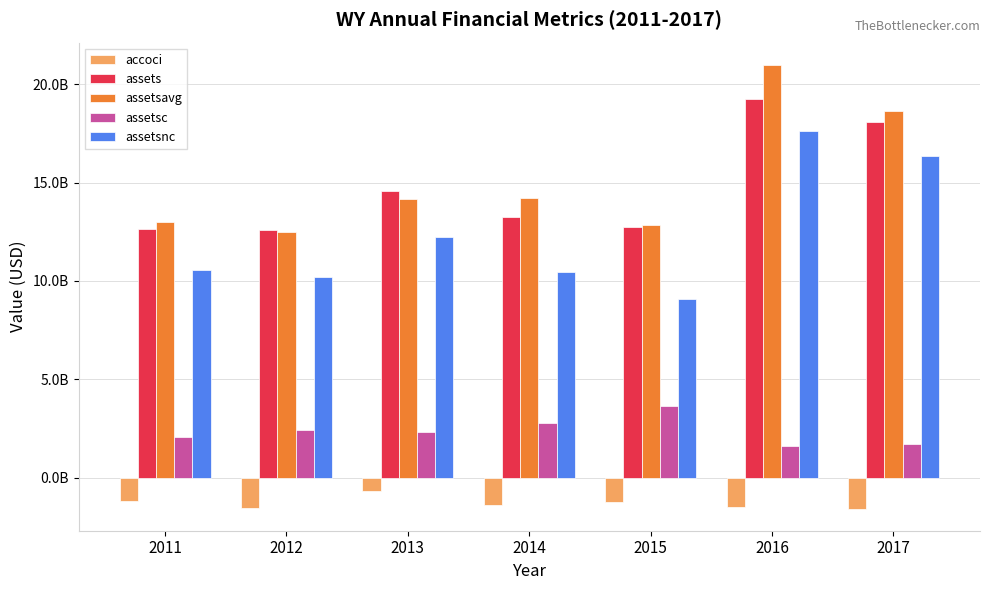

Rank the series by their maximum value, from lowest to highest.

accoci, assetsc, assetsnc, assets, assetsavg